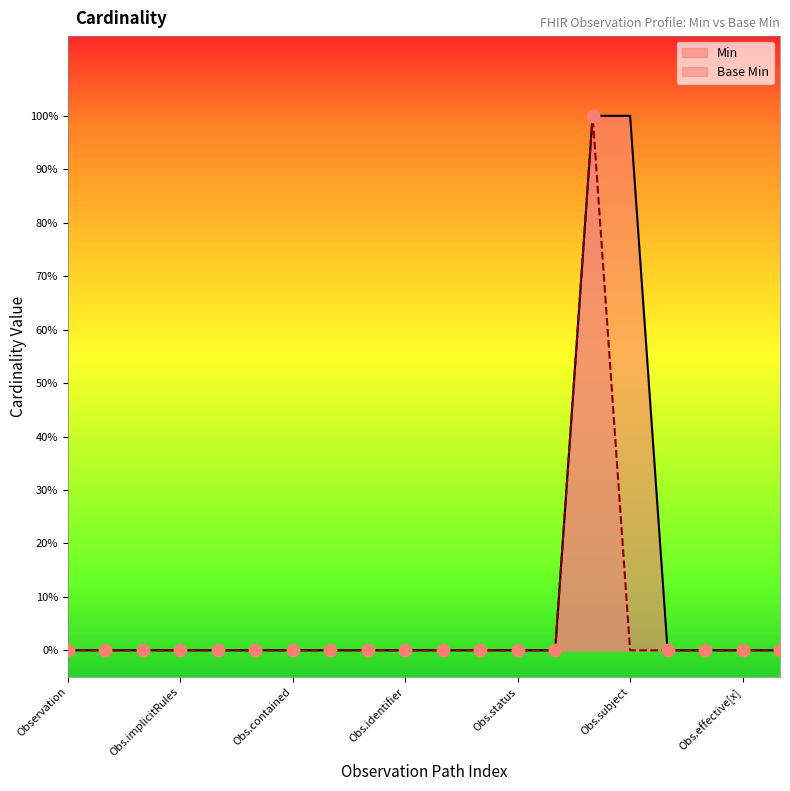

What are all the series names shown in the legend?

Min, Base Min